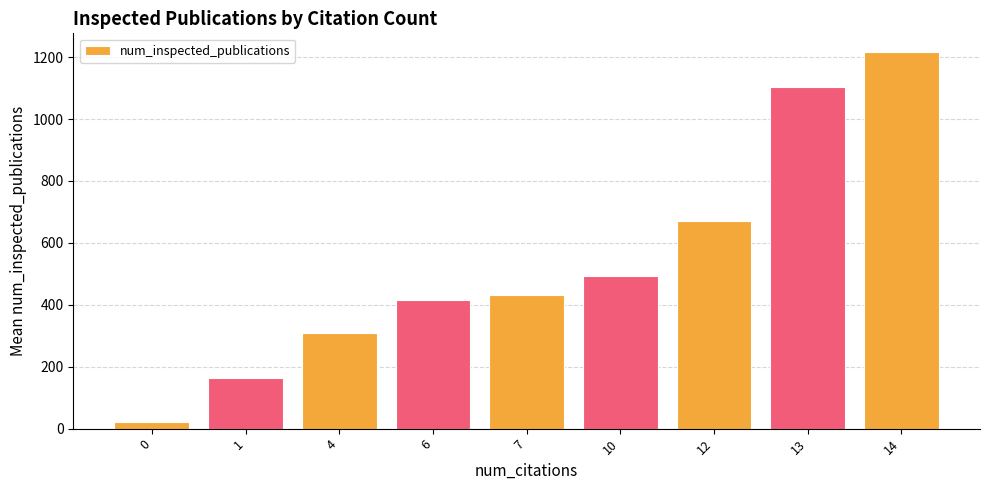

Reading left to right, what are all the values shown in this chart?

21.7	164.0	309.0	417.0	432.5	491.5	671.5	1102.2	1216.0